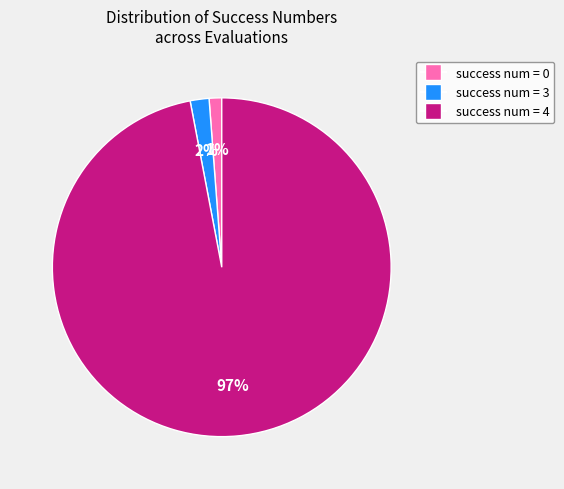

To the nearest percent, what is the difference between the largest and smallest slice percentages?

96%